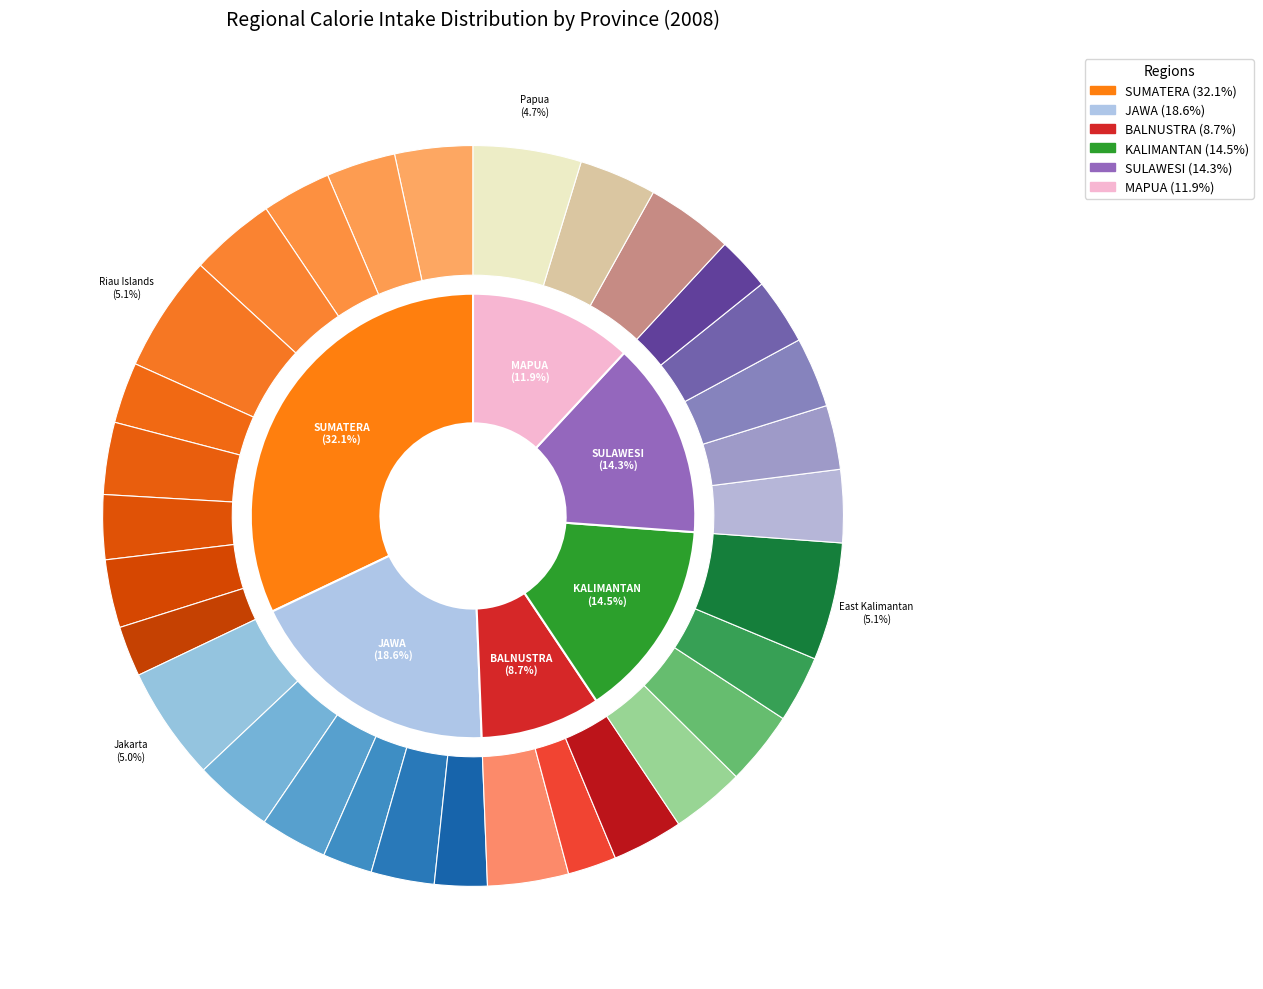

What is the ratio of the value at East Java to the value at Bangka Belitung?

0.8